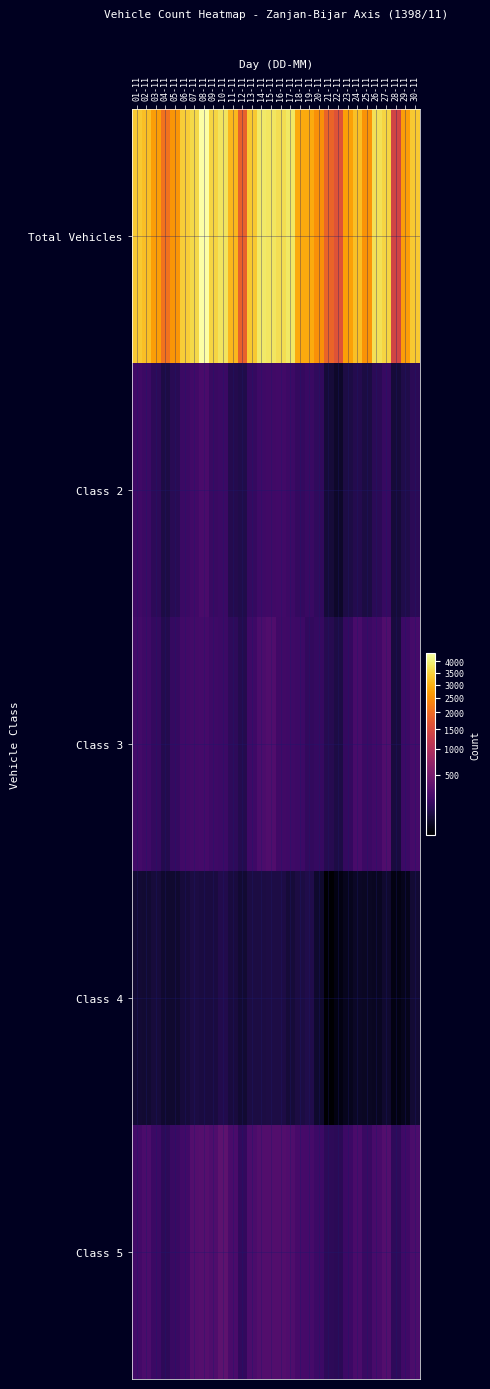

Reading right to left, extract all data points from this chart.

Total Vehicles: 30-11=3351	29-11=2726	28-11=1385	27-11=3510	26-11=3694	25-11=2575	24-11=3203	23-11=2748	22-11=1639	21-11=1896	20-11=2518	19-11=2882	18-11=2880	17-11=3849	16-11=3681	15-11=3812	14-11=3868	13-11=3353	12-11=1848	11-11=3086	10-11=3761	09-11=3532	08-11=4378	07-11=3595	06-11=3392	05-11=2594	04-11=2083	03-11=2710	02-11=3201	01-11=3340
Class 2: 30-11=122	29-11=95	28-11=67	27-11=158	26-11=120	25-11=79	24-11=103	23-11=85	22-11=47	21-11=66	20-11=140	19-11=169	18-11=150	17-11=179	16-11=200	15-11=190	14-11=189	13-11=156	12-11=94	11-11=101	10-11=176	09-11=167	08-11=232	07-11=197	06-11=175	05-11=117	04-11=84	03-11=128	02-11=171	01-11=193
Class 3: 30-11=216	29-11=178	28-11=72	27-11=266	26-11=201	25-11=172	24-11=225	23-11=146	22-11=83	21-11=109	20-11=154	19-11=141	18-11=180	17-11=184	16-11=195	15-11=269	14-11=239	13-11=188	12-11=104	11-11=131	10-11=179	09-11=183	08-11=215	07-11=208	06-11=201	05-11=156	04-11=102	03-11=149	02-11=185	01-11=204
Class 4: 30-11=60	29-11=34	28-11=28	27-11=54	26-11=40	25-11=42	24-11=44	23-11=35	22-11=28	21-11=23	20-11=52	19-11=95	18-11=81	17-11=65	16-11=85	15-11=83	14-11=79	13-11=80	12-11=56	11-11=75	10-11=96	09-11=76	08-11=76	07-11=79	06-11=70	05-11=53	04-11=54	03-11=68	02-11=58	01-11=60
Class 5: 30-11=240	29-11=194	28-11=132	27-11=279	26-11=231	25-11=169	24-11=237	23-11=177	22-11=123	21-11=128	20-11=177	19-11=211	18-11=217	17-11=259	16-11=274	15-11=271	14-11=272	13-11=245	12-11=141	11-11=237	10-11=334	09-11=262	08-11=295	07-11=283	06-11=197	05-11=166	04-11=129	03-11=173	02-11=241	01-11=207